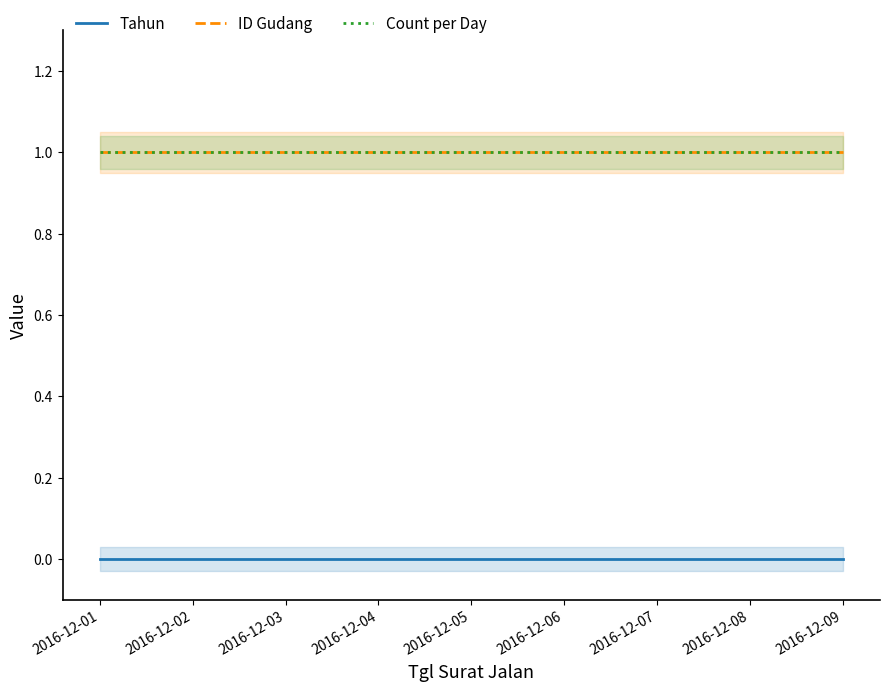

Rank the series at 2016-12-02 from highest to lowest value.

ID Gudang, Count per Day, Tahun